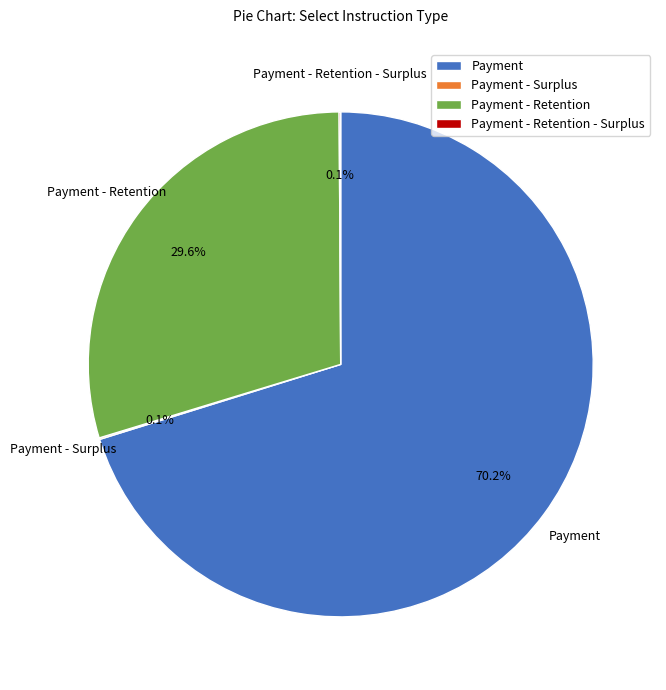

Is the sum of Payment and Payment - Retention greater than half?

Yes